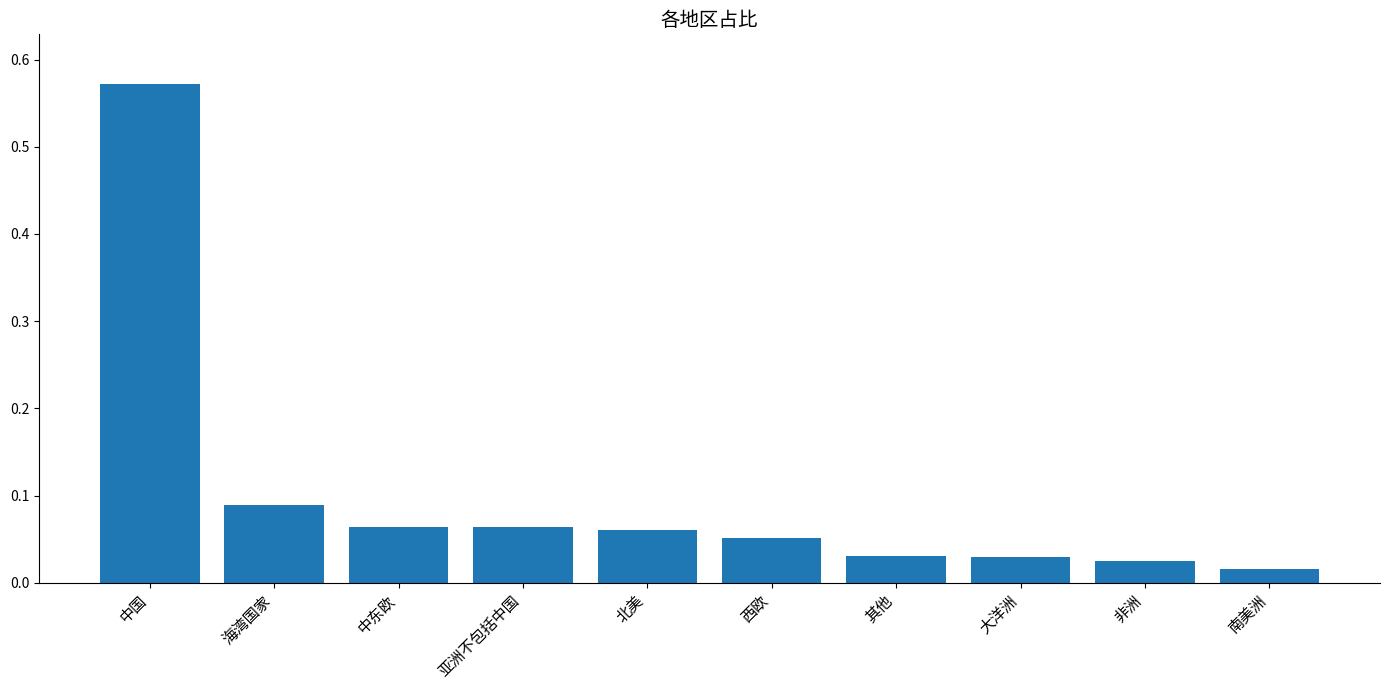

Is it true that the value at 中东欧 is 0.0?

False